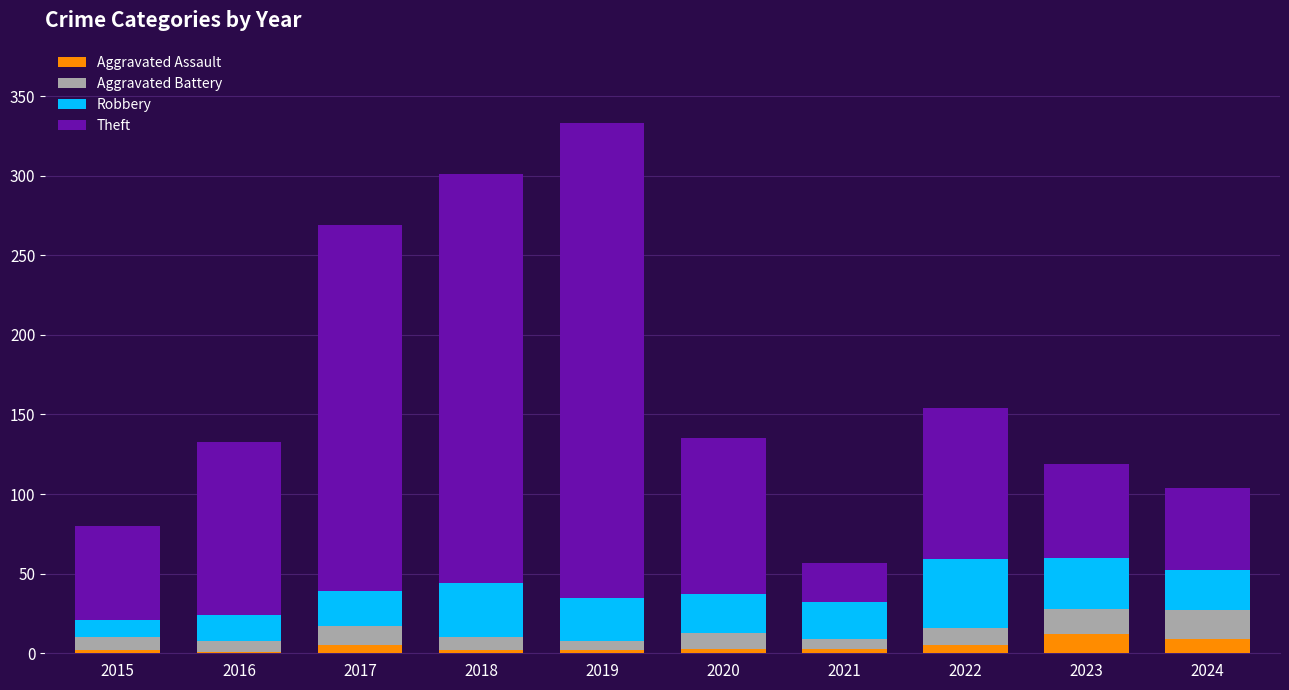

What is the total value across all series at 2024?

104